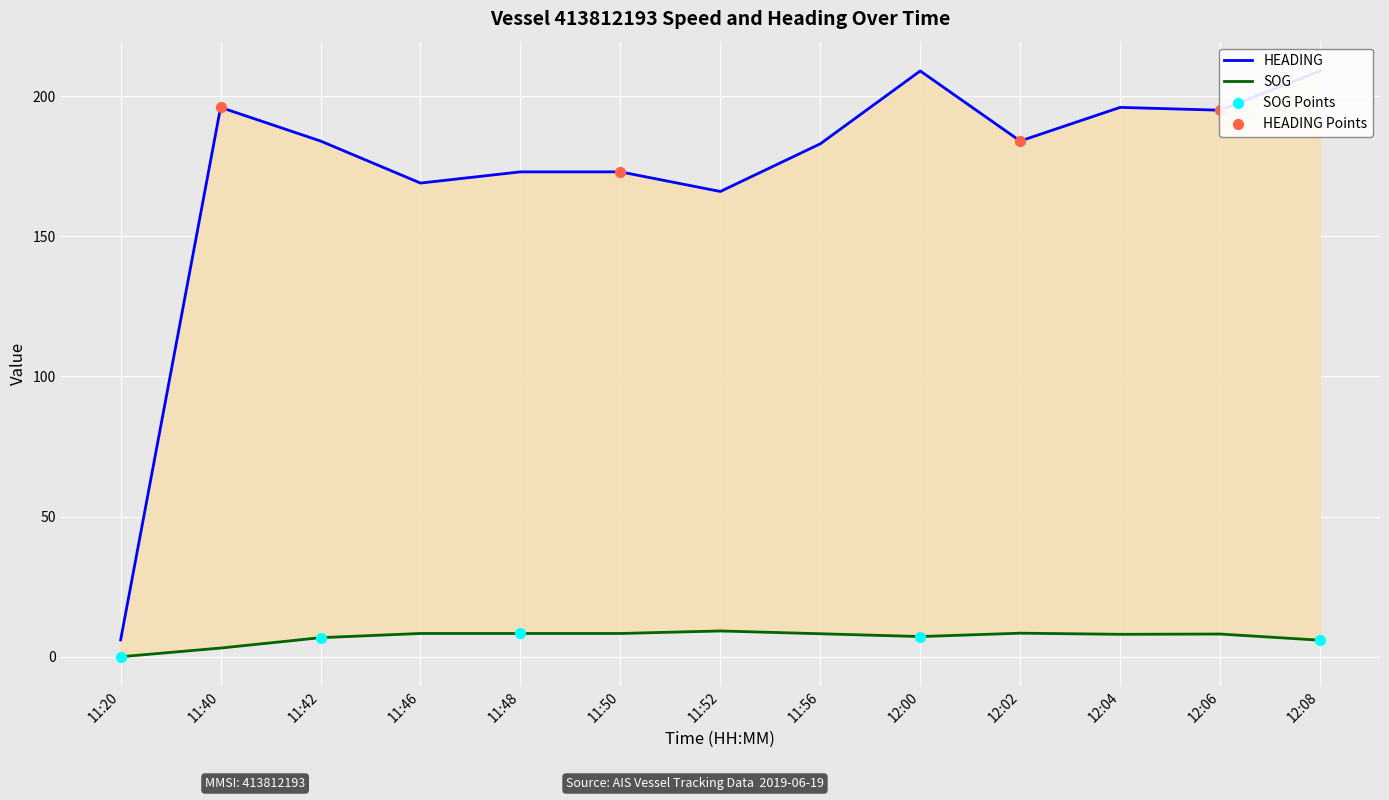

At which category is the sum across all series the highest?

12:00